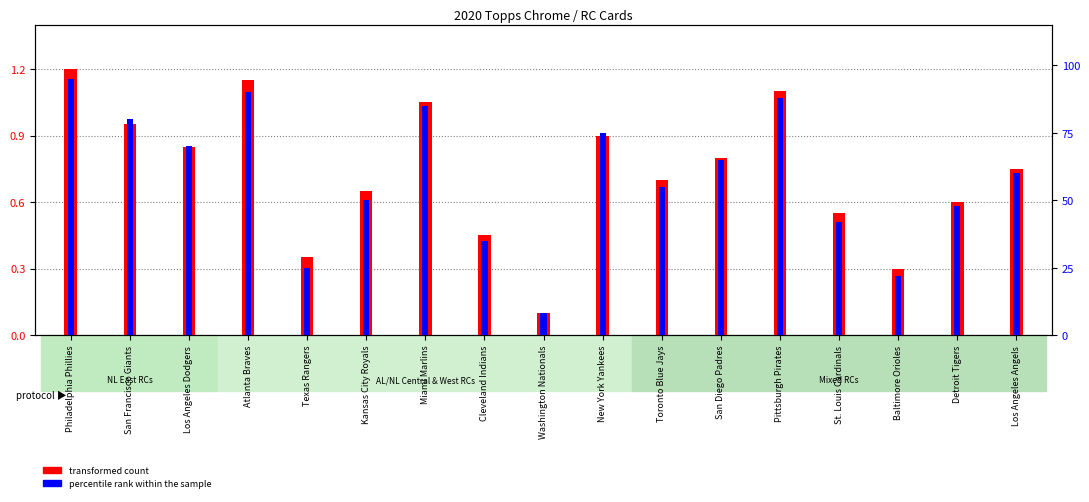

What are all the series names shown in the legend?

transformed count, percentile rank within the sample